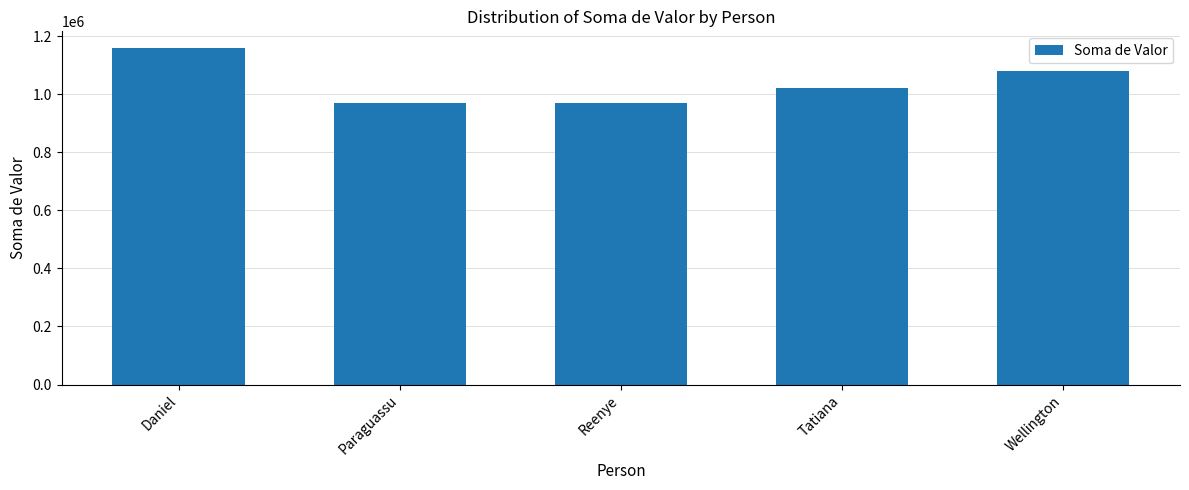

What is the difference between the values at Tatiana and Daniel?

136548.0